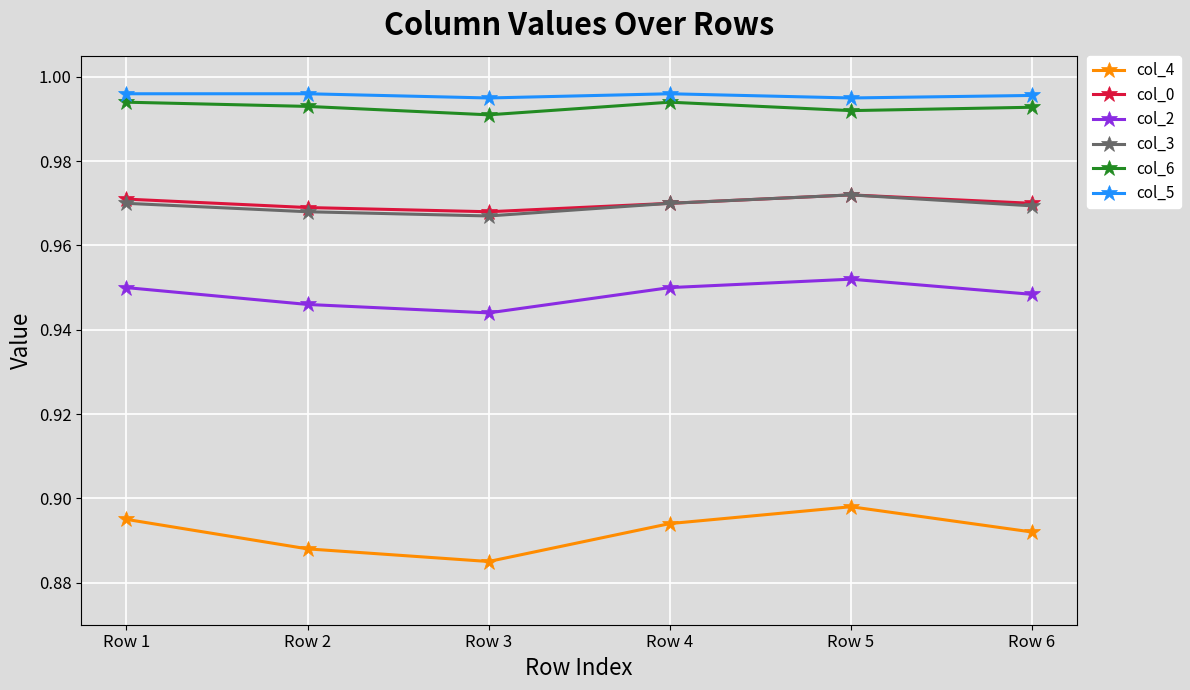

Where is the first local maximum for col_4?

Row 5